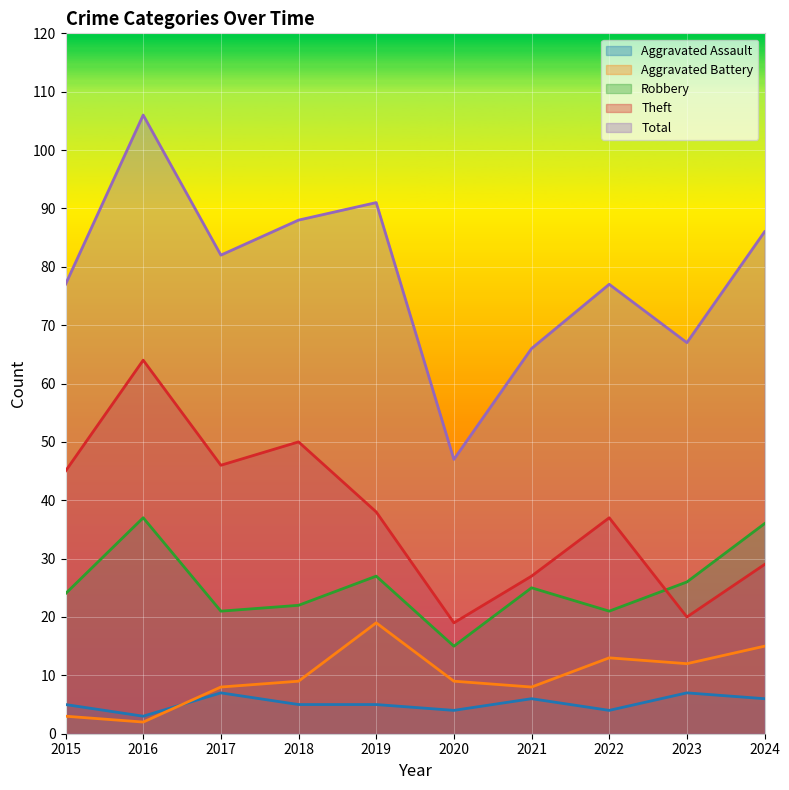

How many categories are shown in the chart?

10